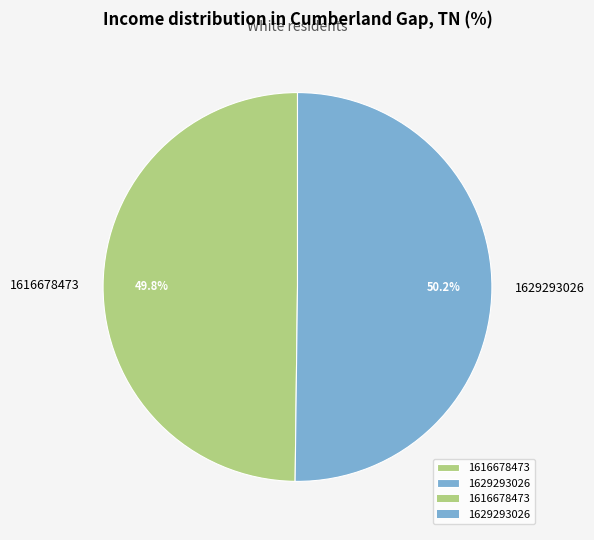

What is the ratio of the value at 1616678473 to the value at 1629293026?

1.0